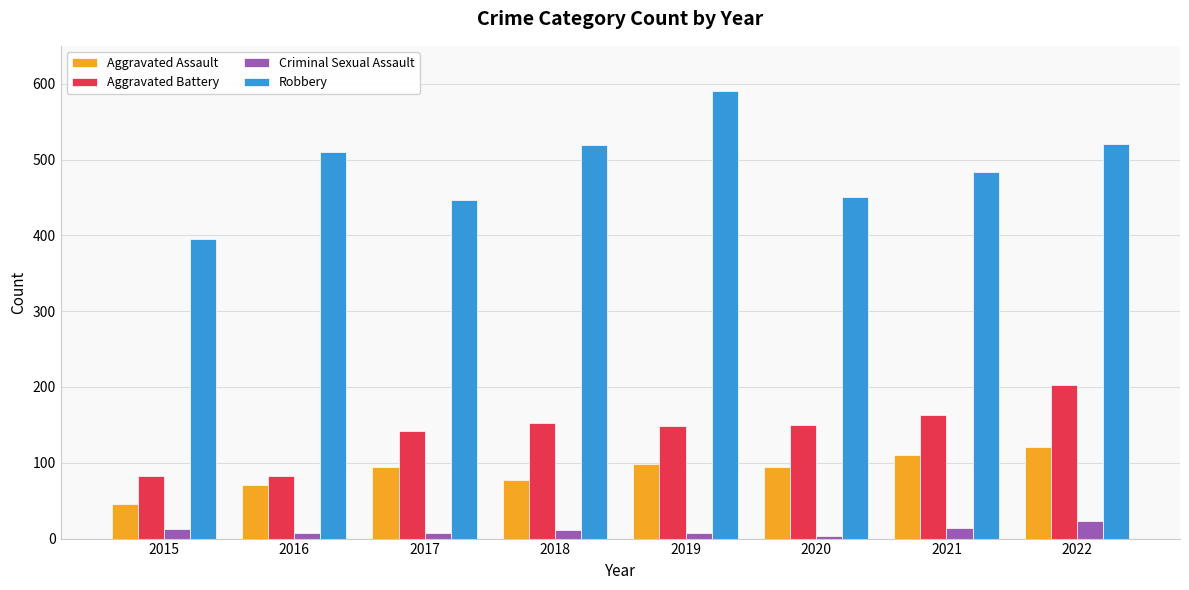

What is the difference between the maximum and minimum values in the Criminal Sexual Assault series?

20